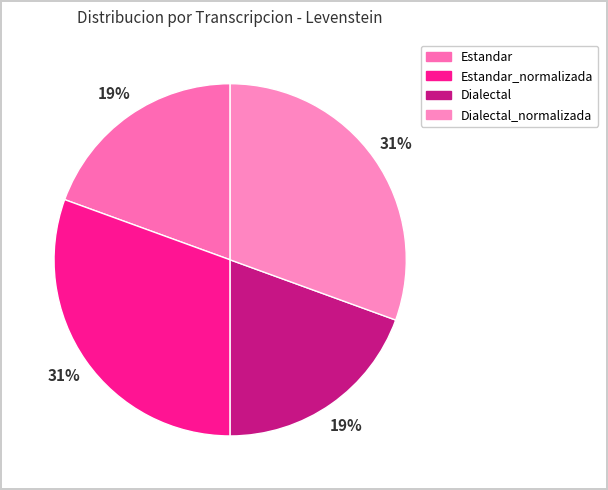

To the nearest percent, what portion does Dialectal_normalizada represent?

31%